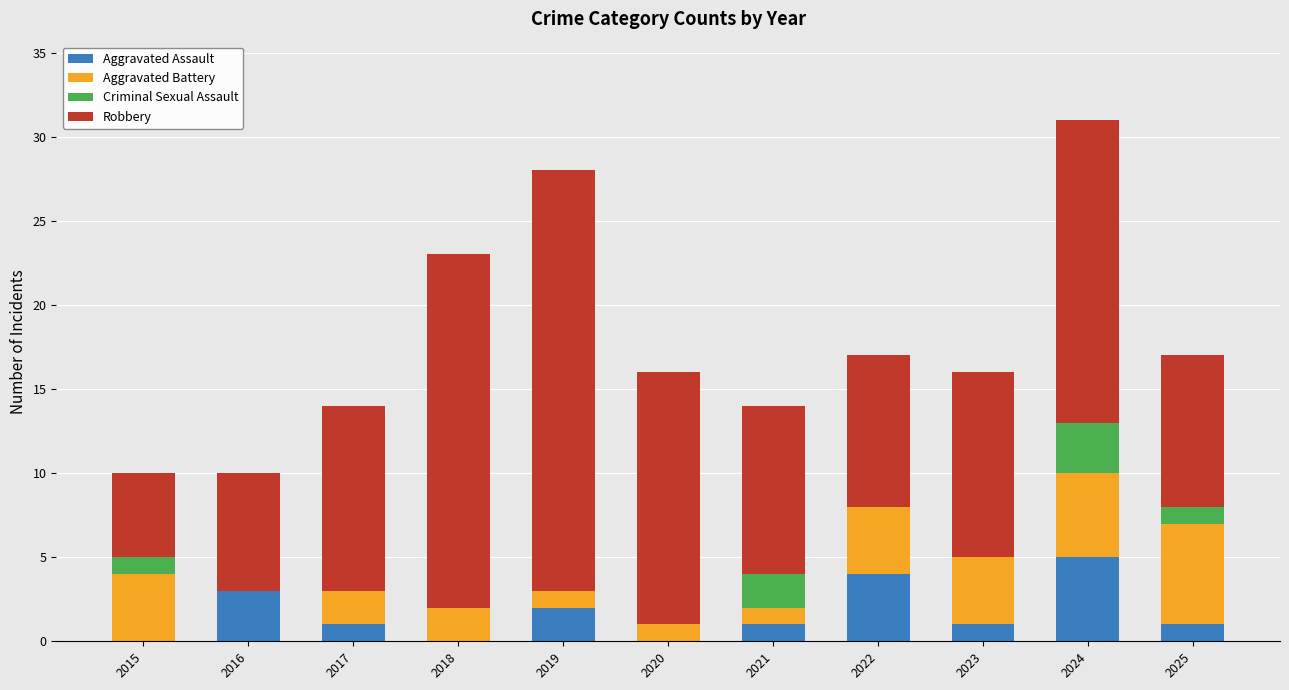

What is the sum of the Aggravated Assault values at 2015 and 2016?

3